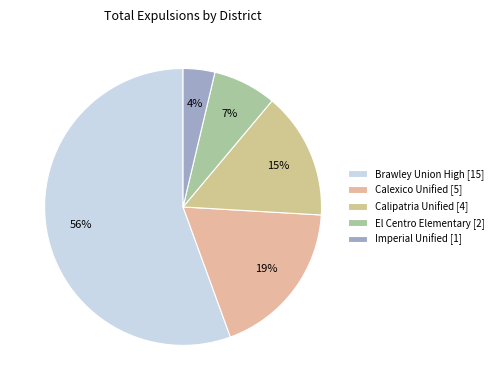

How many slices are in this pie chart?

5